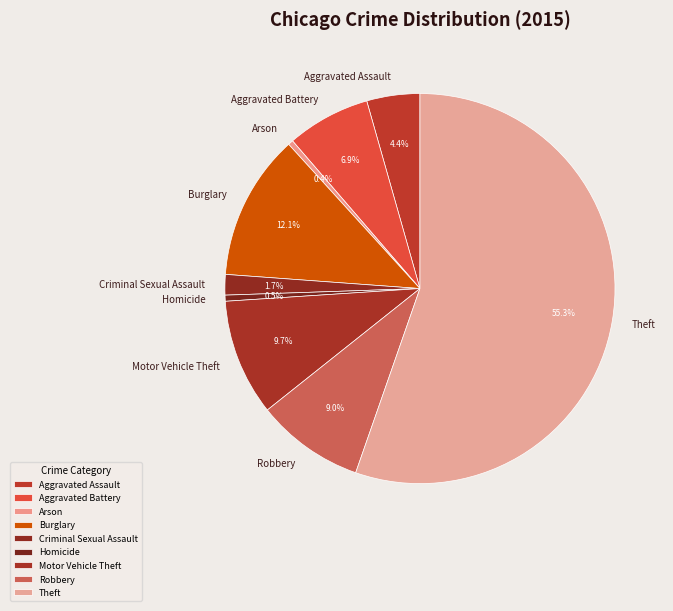

Which category has the biggest portion of the pie?

Theft